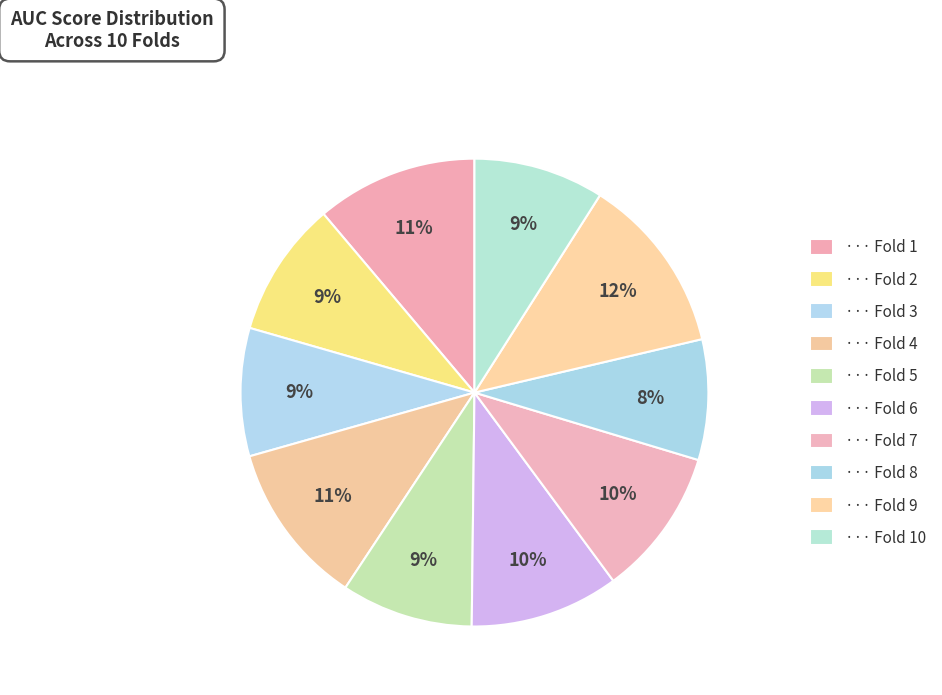

How many slices are in this pie chart?

10